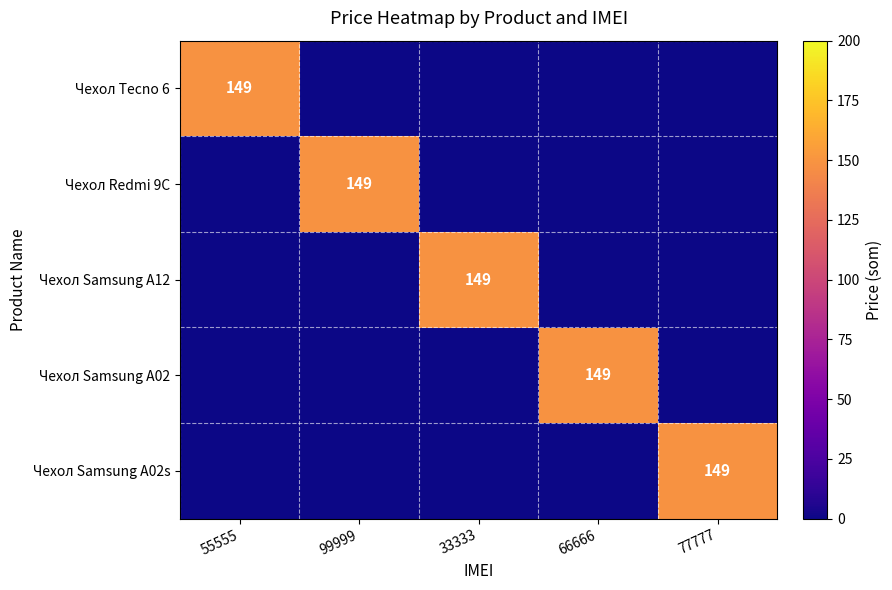

The Чехол Redmi 9C series shows 149 at 99999. True or false?

True